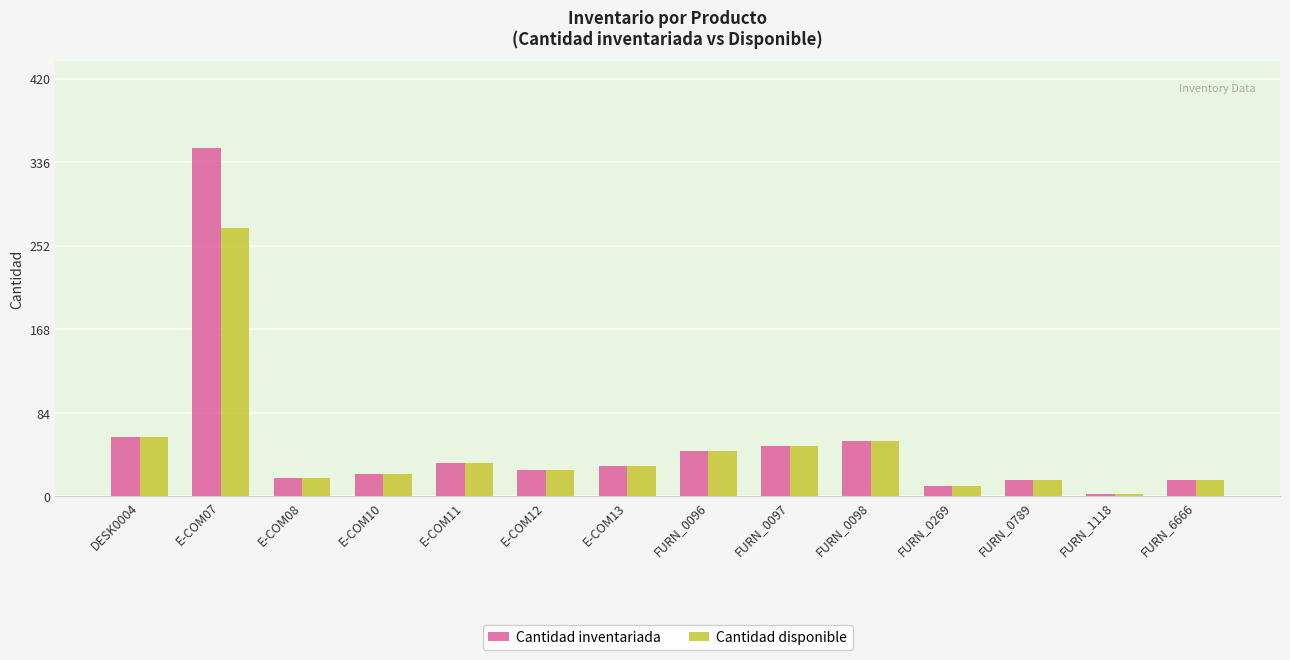

Rank the series by their average value, from lowest to highest.

Cantidad disponible, Cantidad inventariada